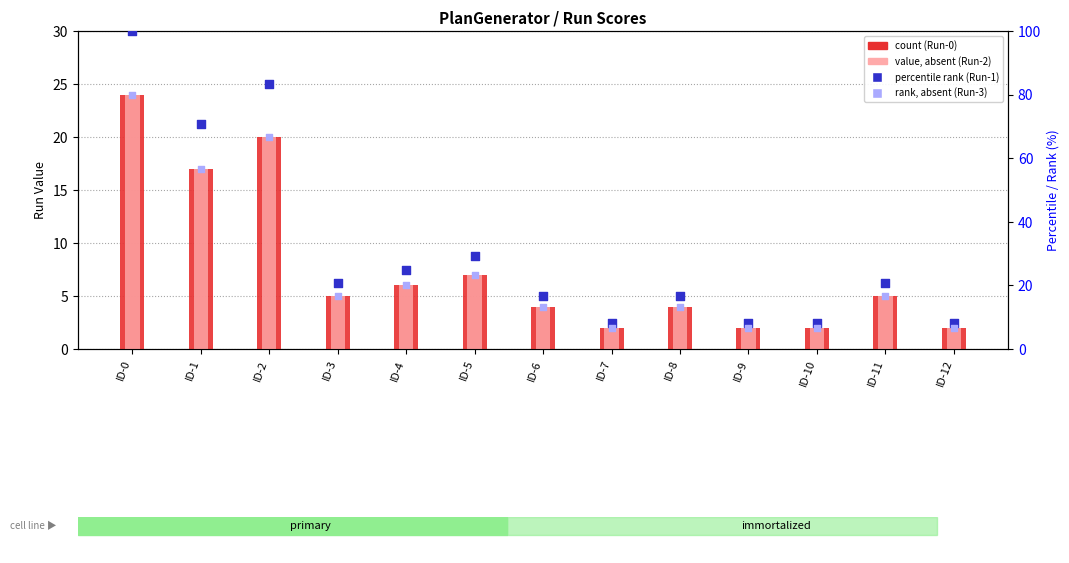

Which series has the largest total across all categories?

Run-1 percentile rank